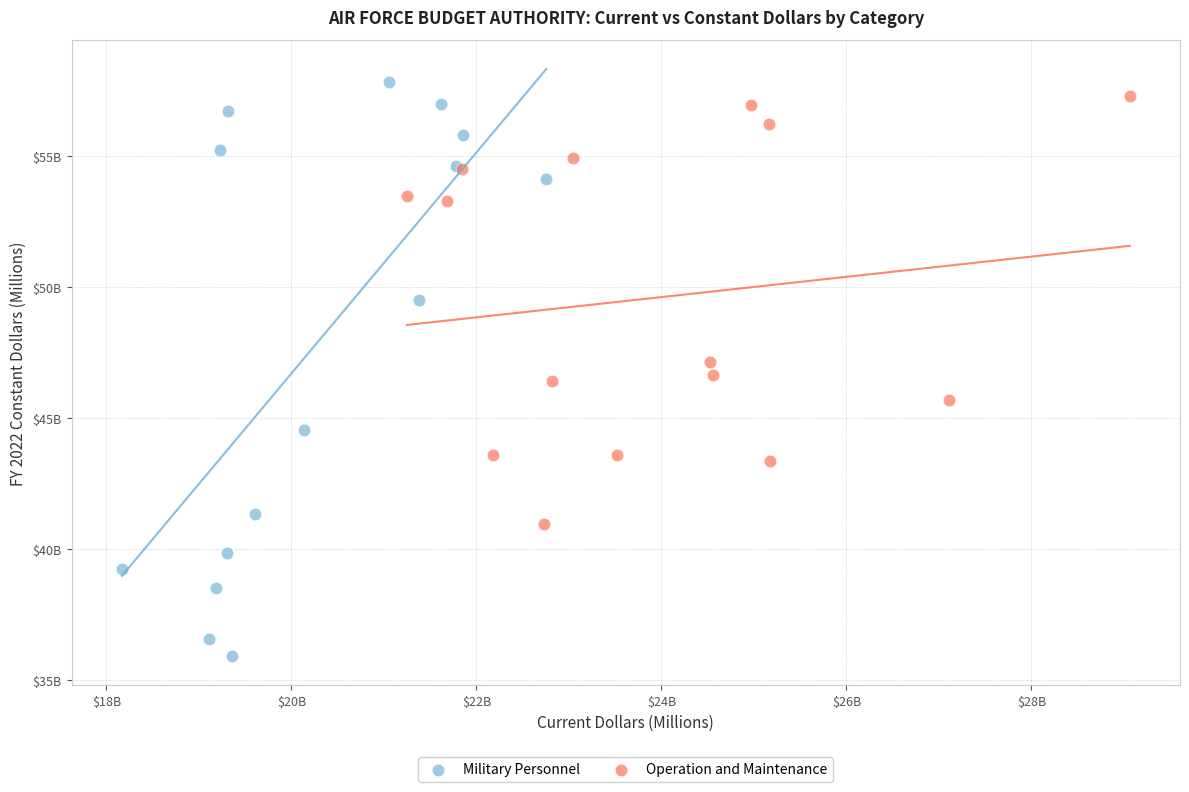

Which series reaches the minimum Y coordinate?

Military Personnel